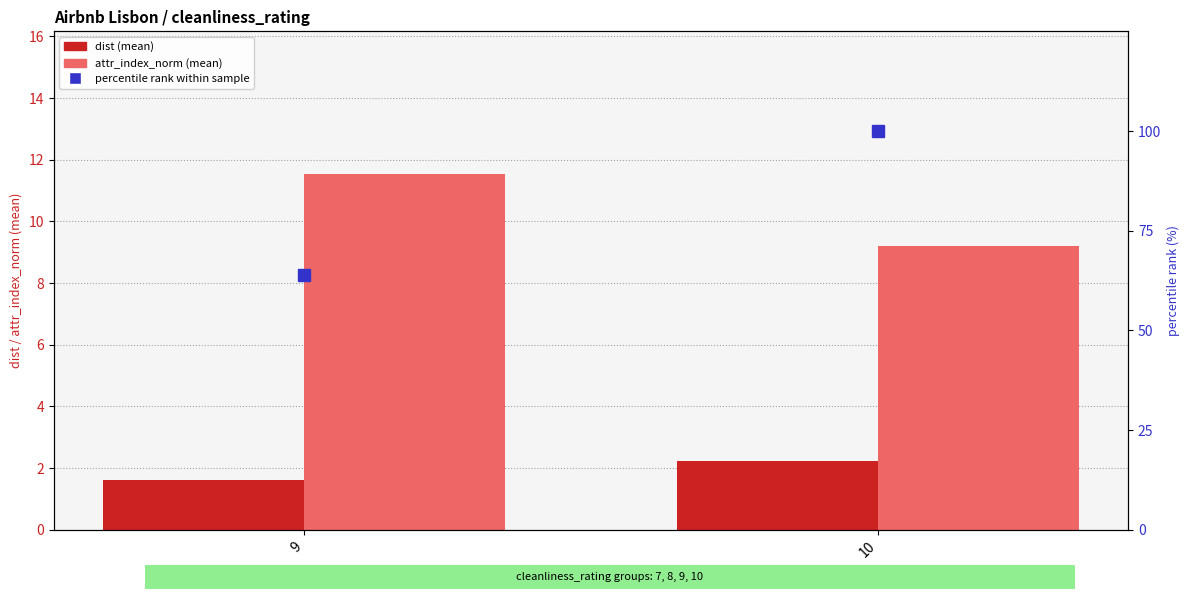

Which has a higher value, 9 or 10?

10